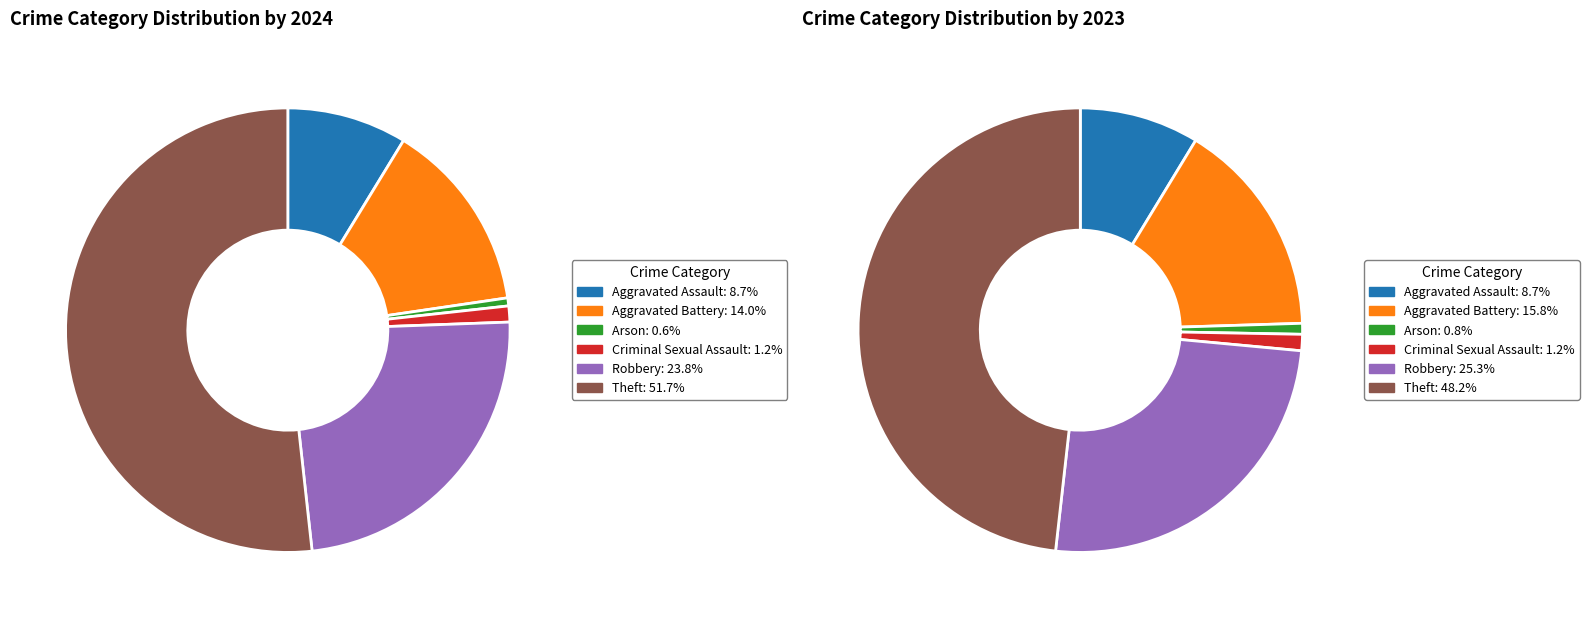

How many slices are in this pie chart?

6